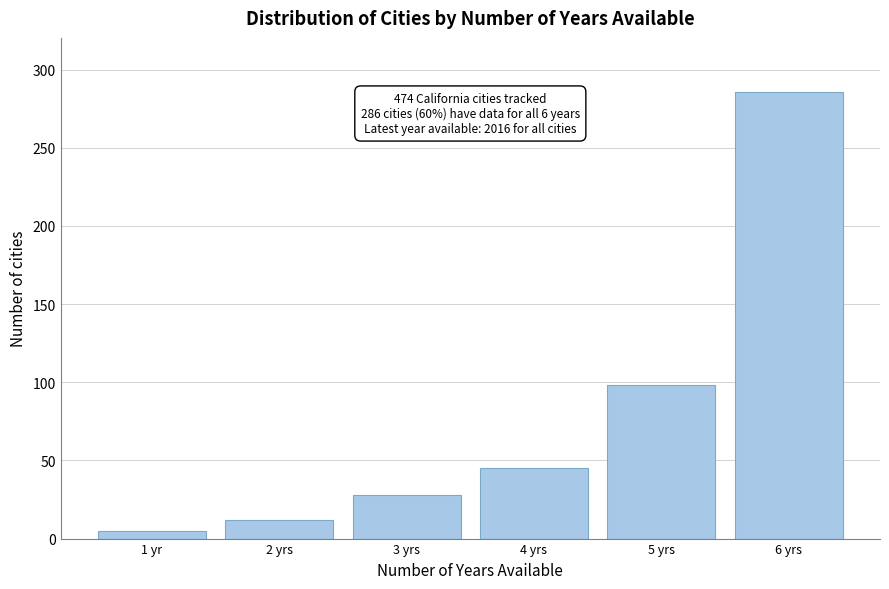

Reading right to left, what are all the values shown in this chart?

6 yrs=286	5 yrs=98	4 yrs=45	3 yrs=28	2 yrs=12	1 yr=5